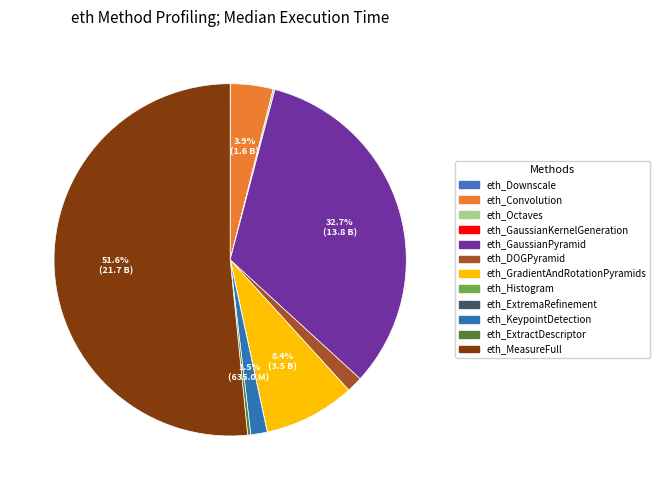

What is the majority slice?

eth_MeasureFull